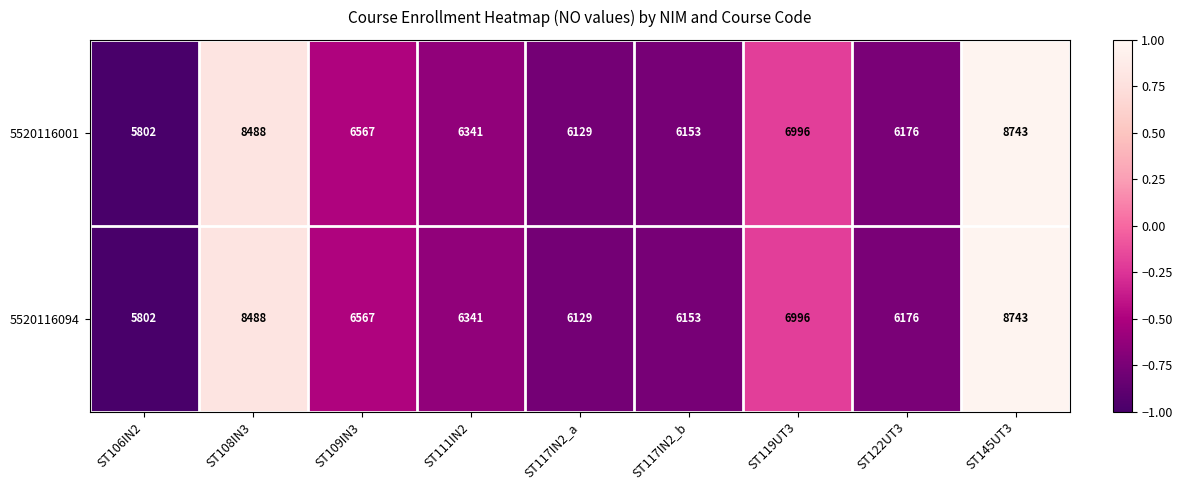

What is the average value of the 5520116001 series?

6822